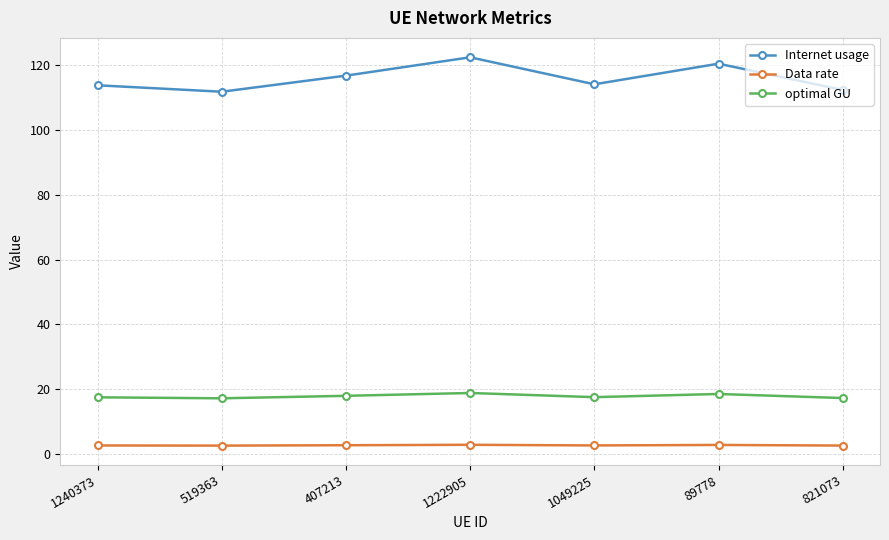

What value does the Data rate series have at 821073?

2.7